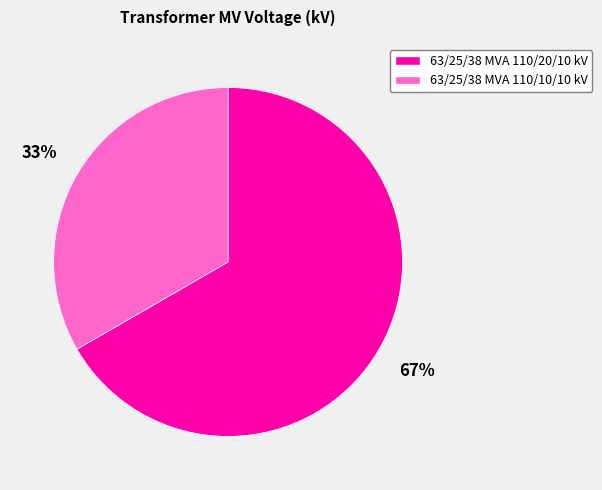

Is the sum of 63/25/38 MVA 110/10/10 kV and 63/25/38 MVA 110/20/10 kV greater than half?

Yes